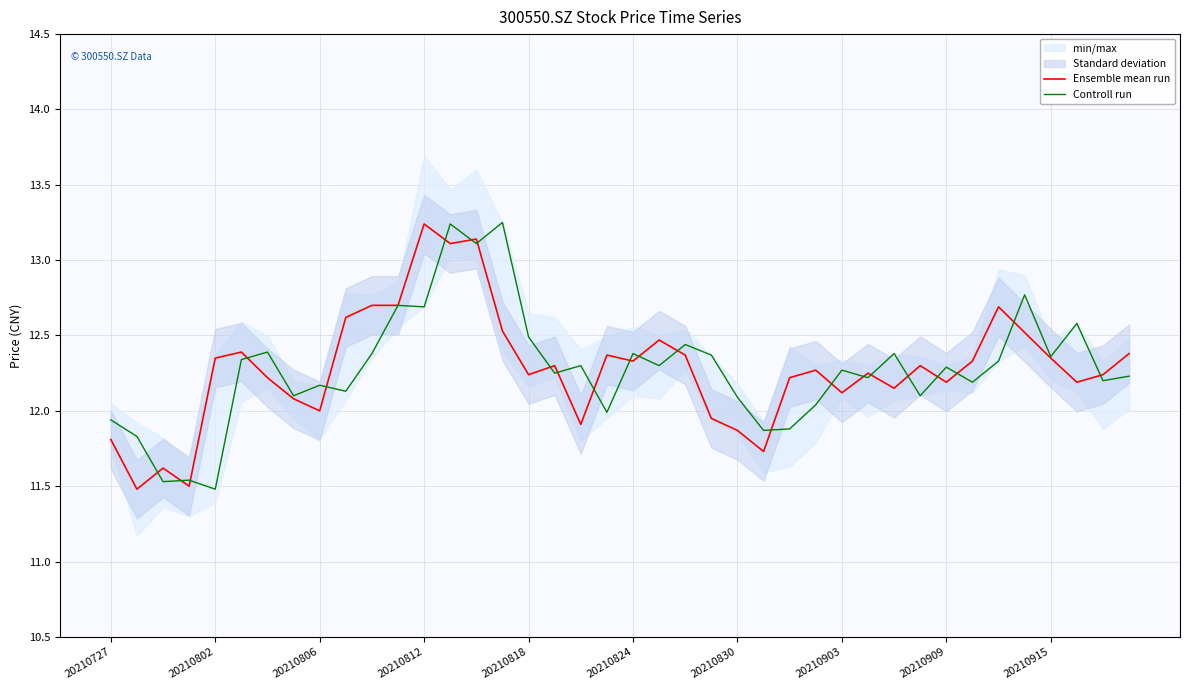

At which category is the sum across all series the highest?

13